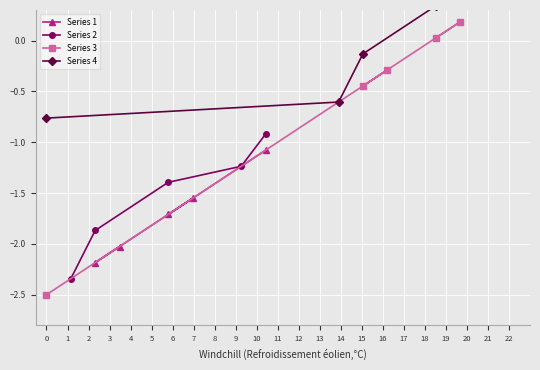

True or false: Series 2 has more than 2 points higher than both neighbors.

False